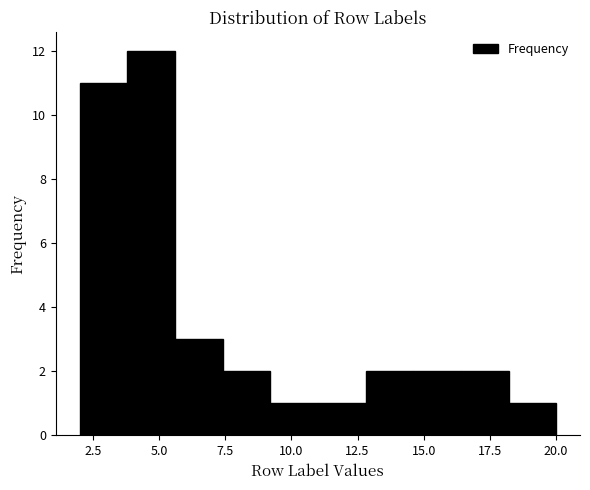

Read against the x-axis, roughly where is the centre of the tallest bar?

4.5